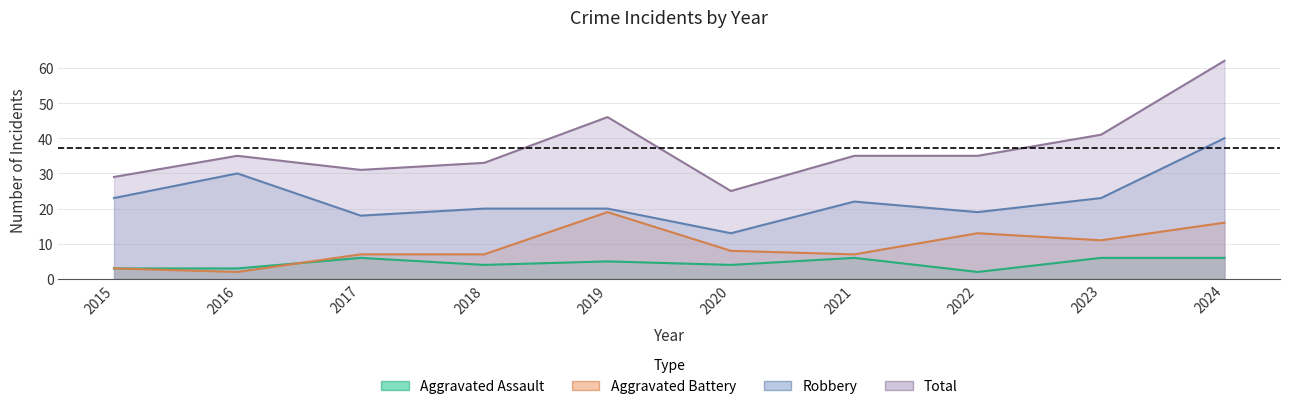

What is the spread (max minus min) of values at 2019?

41